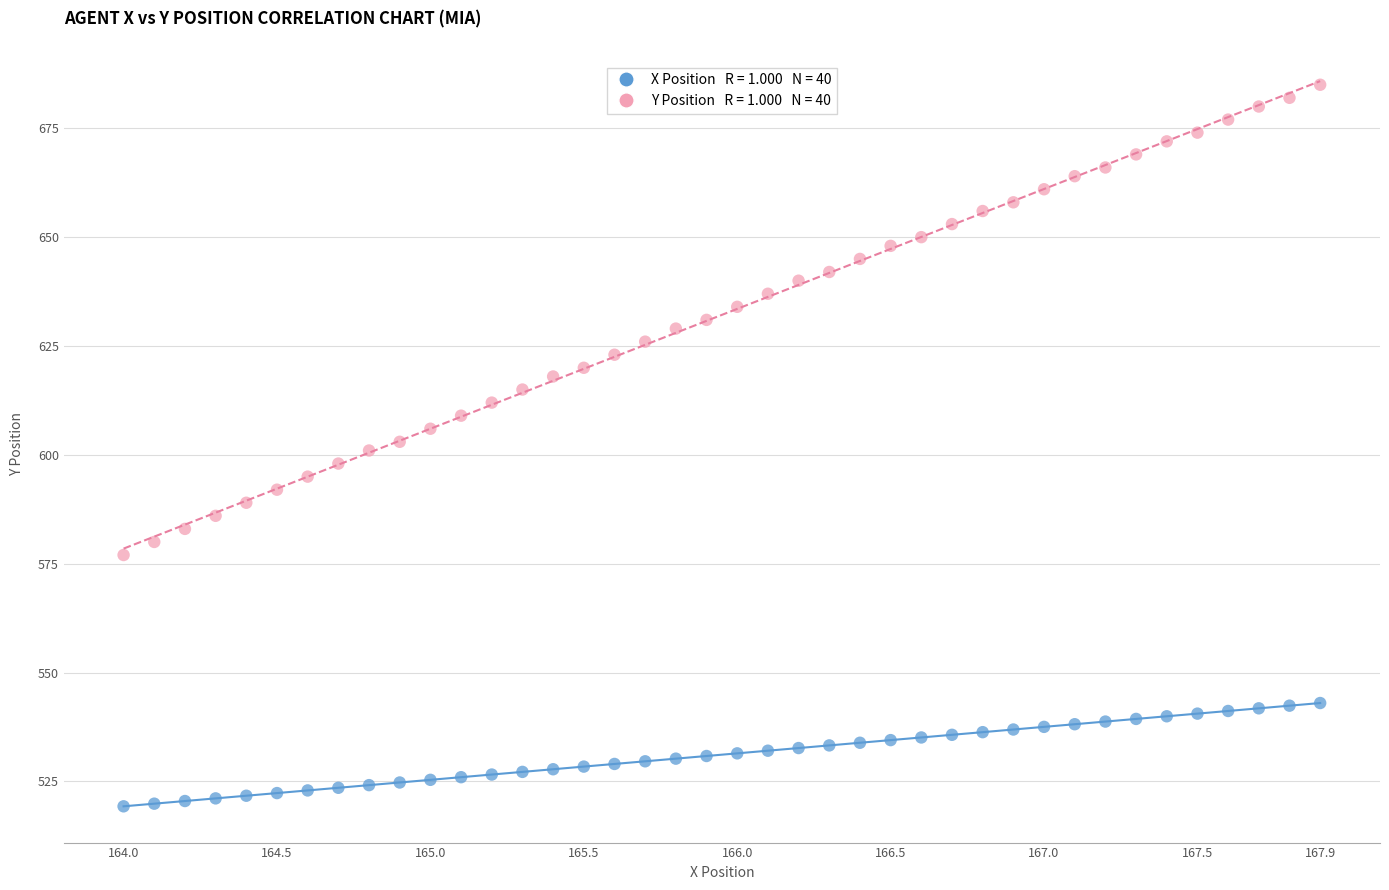

Across all data points, what is the range of X values (max minus min)?

3.9